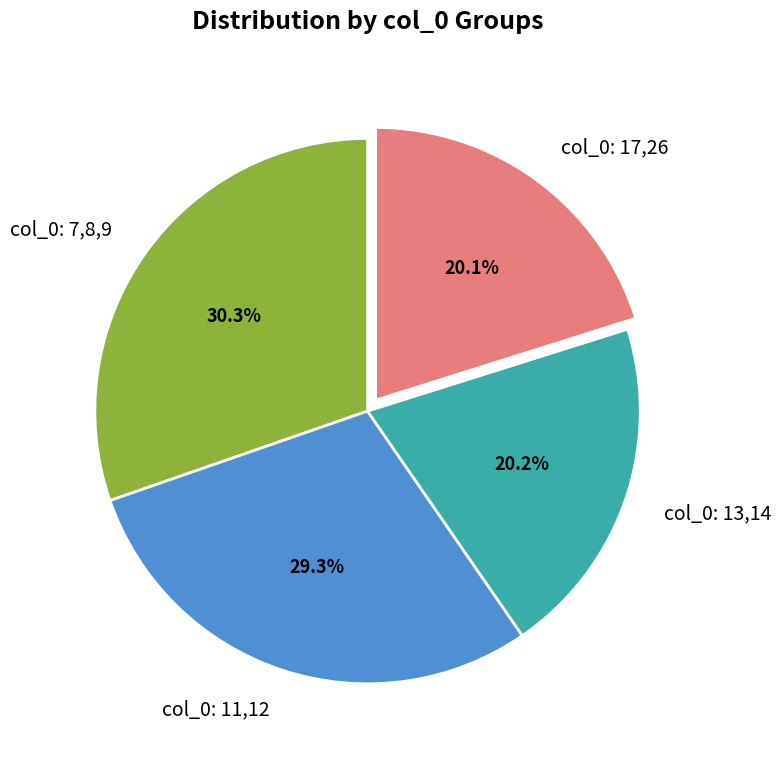

Which category has the biggest portion of the pie?

col_0: 7,8,9